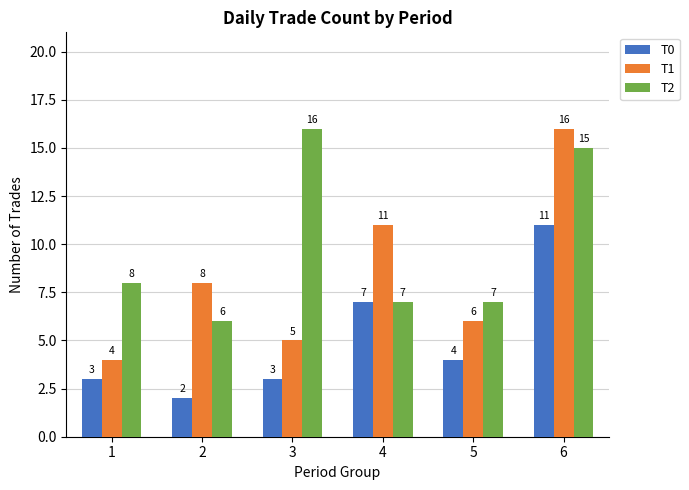

What are all the series names shown in the legend?

T0, T1, T2